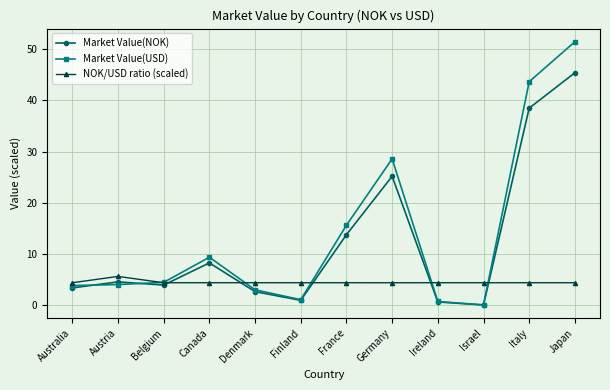

True or false: NOK/USD ratio (scaled) has a value of 4.4 at Israel.

True